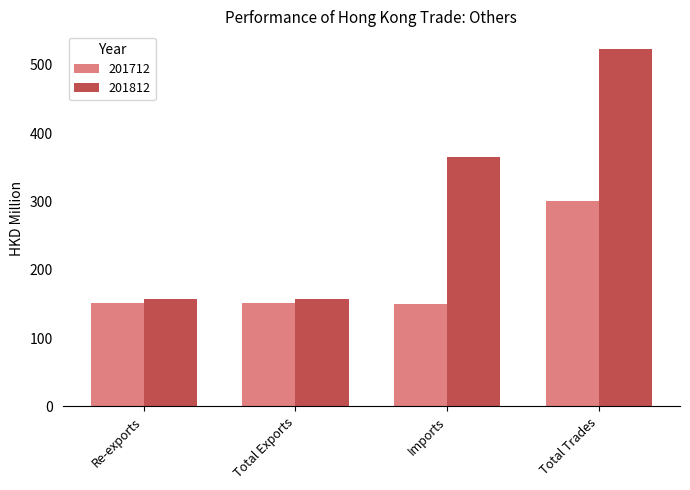

The 201812 series shows 128.2 at Imports. True or false?

False